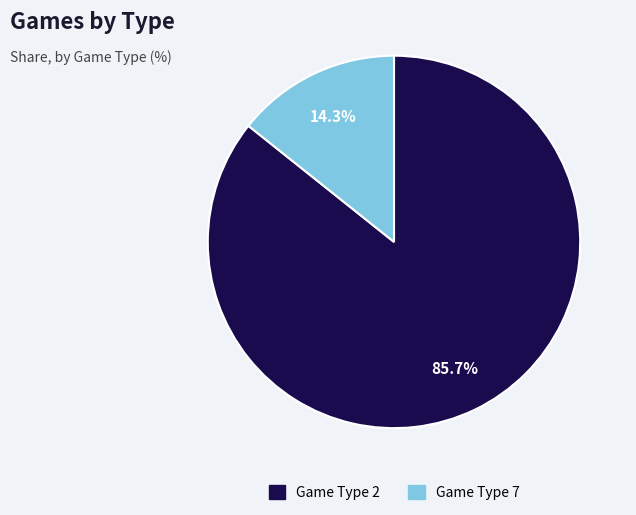

To the nearest percent, what is the average slice percentage?

50%